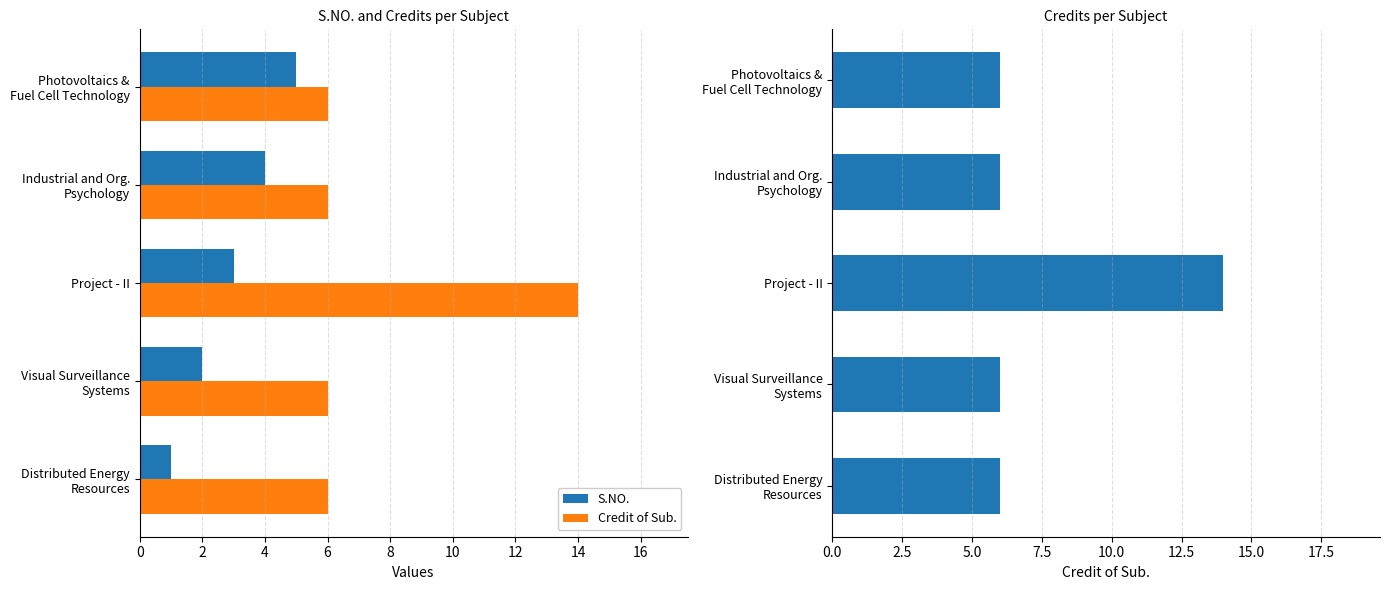

What is the value of the Credit of Sub. bar at the 3rd from the left?

14